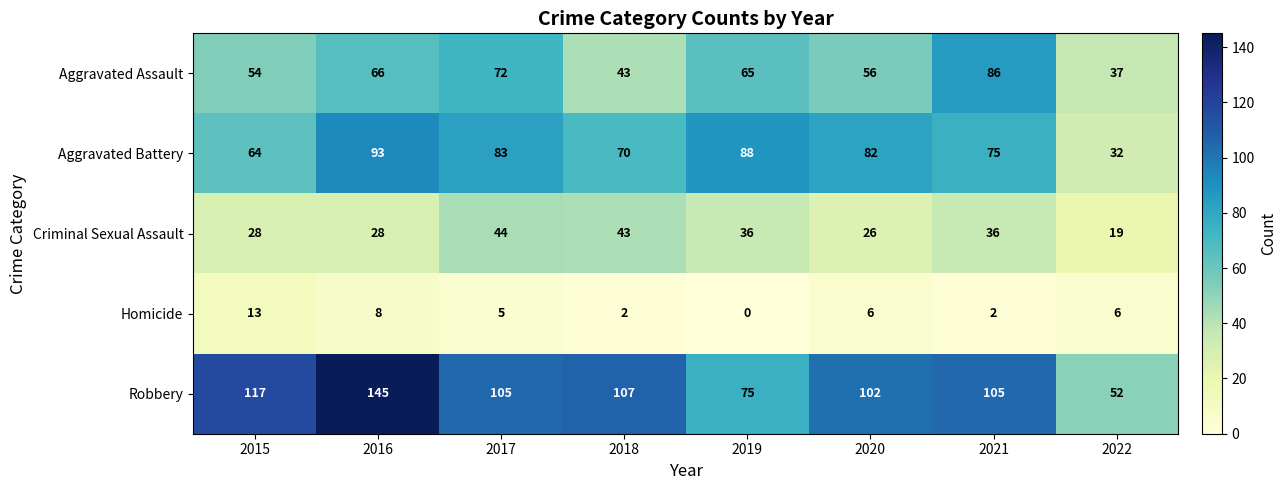

Count the Homicide values in the range 2 to 8.

6